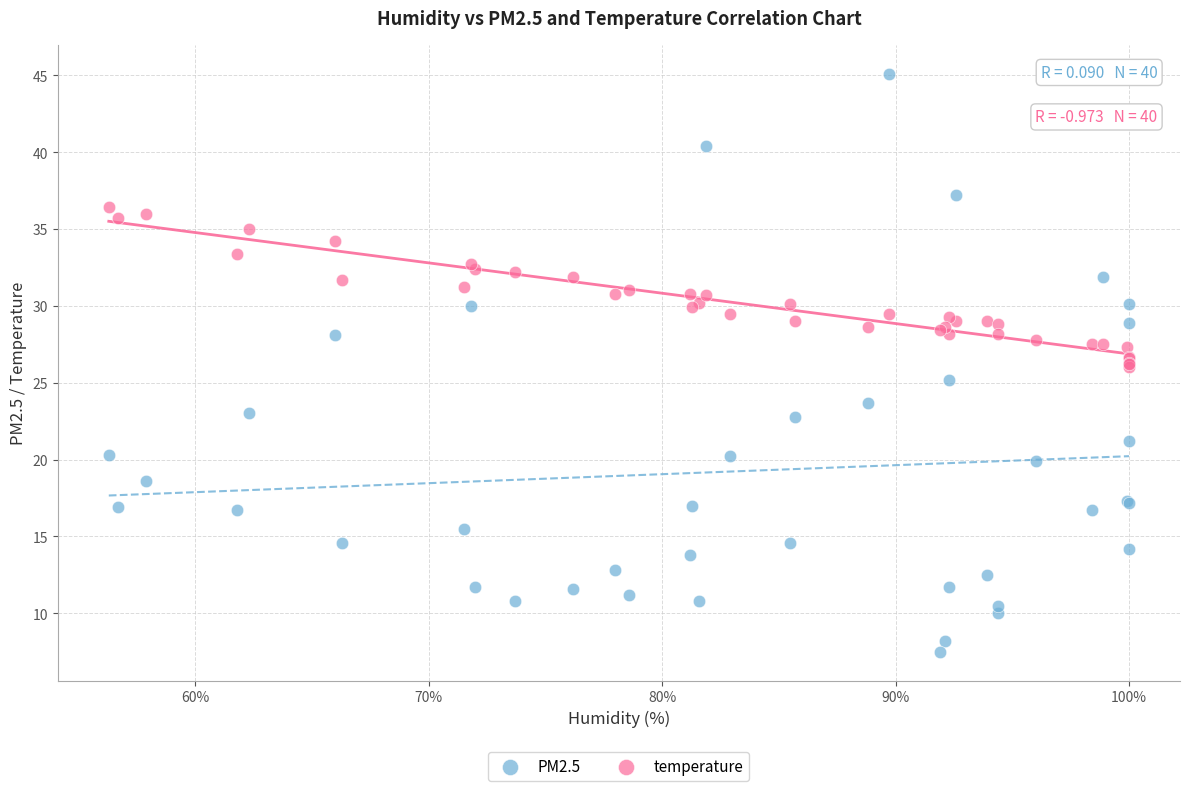

Which series has the widest spread of Y values?

PM2.5